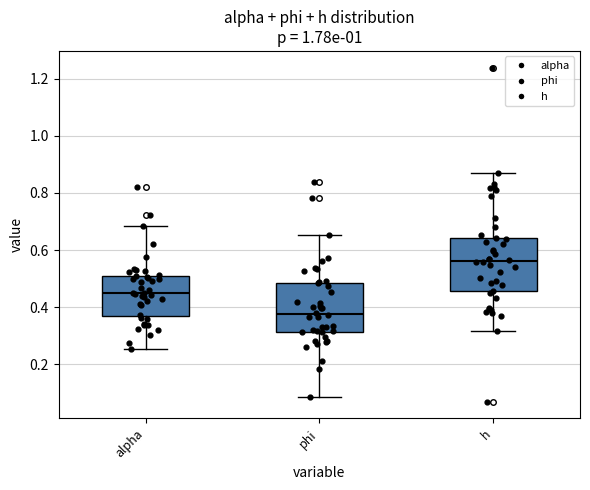

Which box's median line is the highest?

h